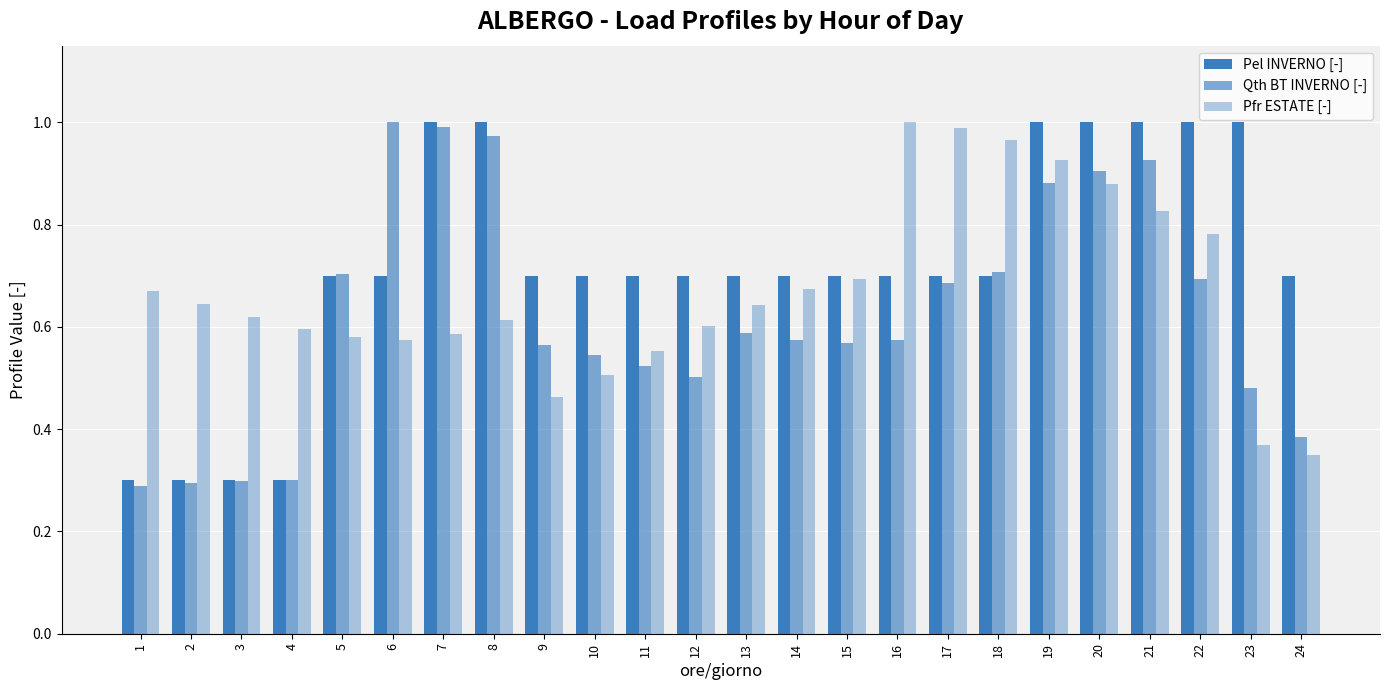

True or false: Pfr ESTATE [-] has a value of 1.0 at 18.

True